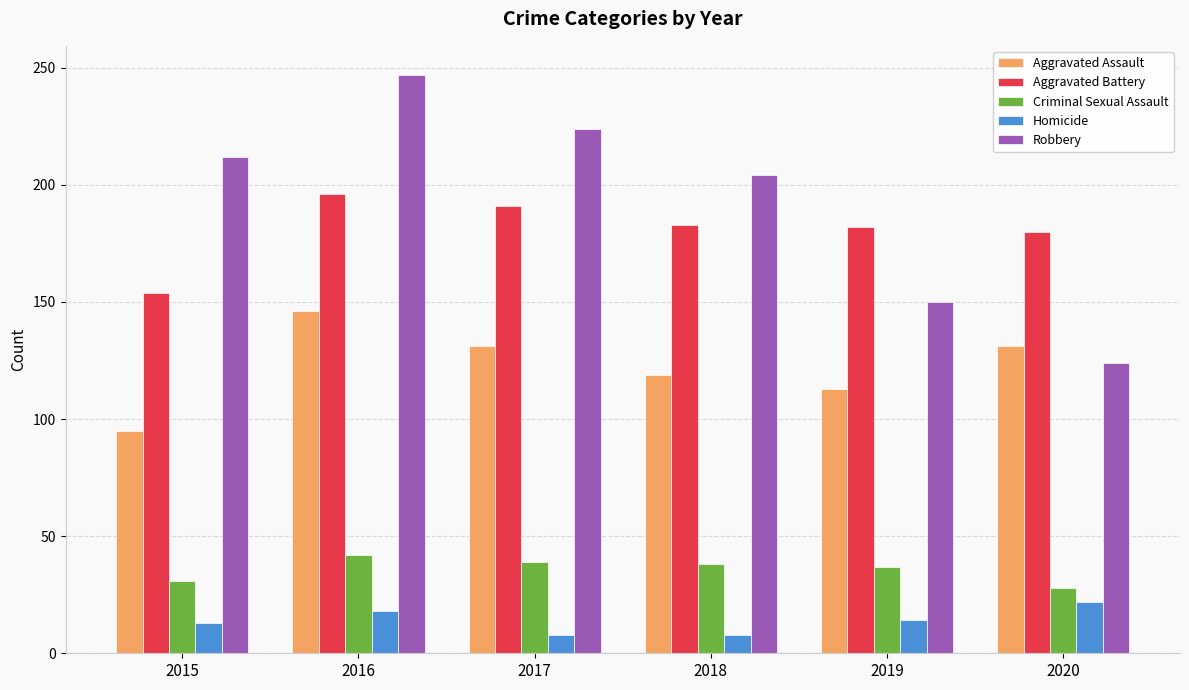

How many bars are there in total?

30